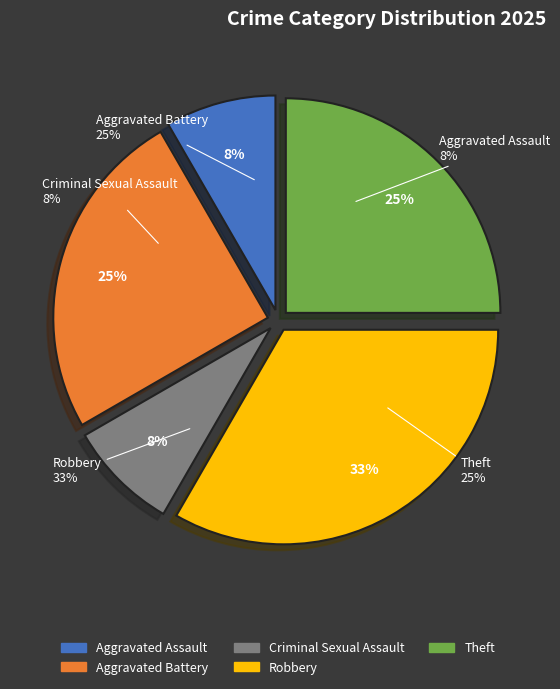

The Aggravated Assault slice represents 3% of the pie. True or false?

False